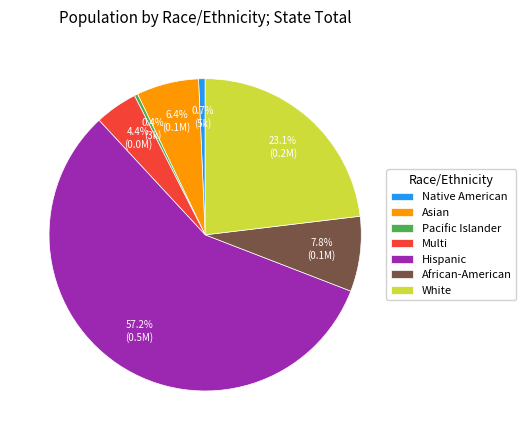

The Hispanic slice represents 71% of the pie. True or false?

False